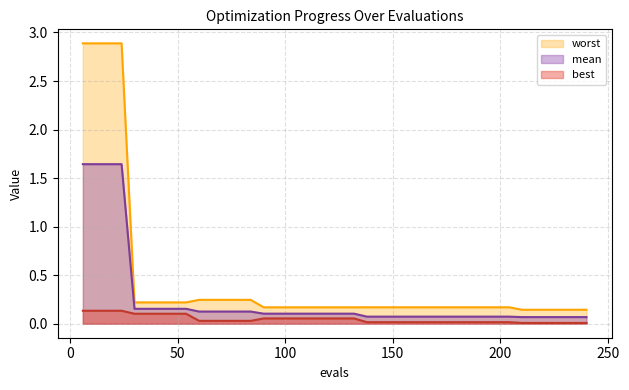

What is the value of the best point at the 16th from the left?

0.1